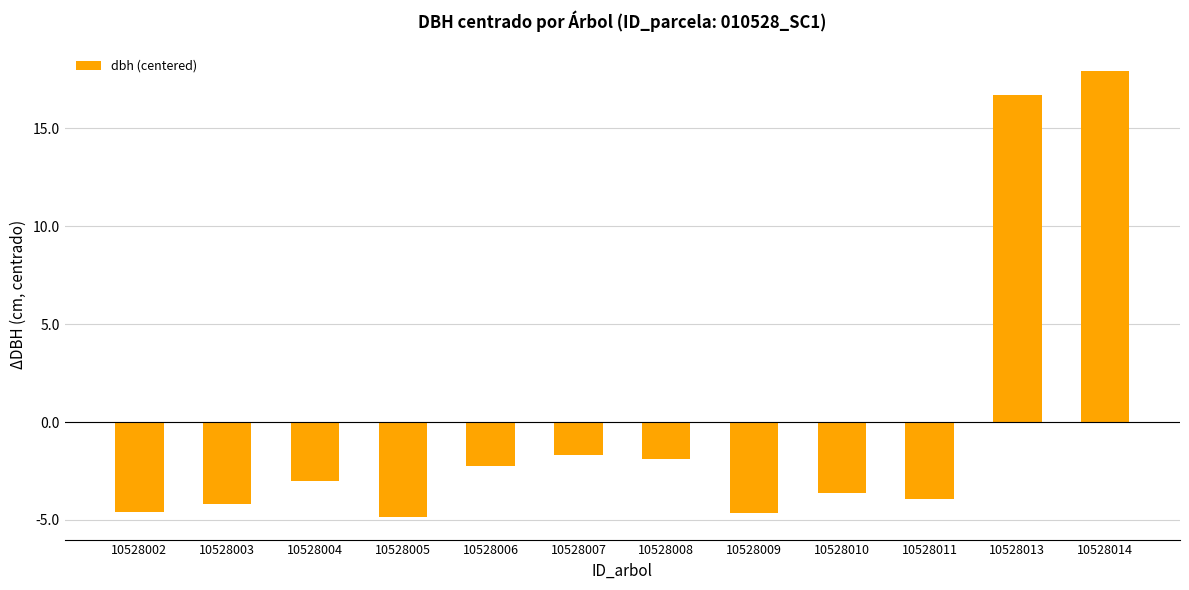

What is the smallest value displayed?

-4.9